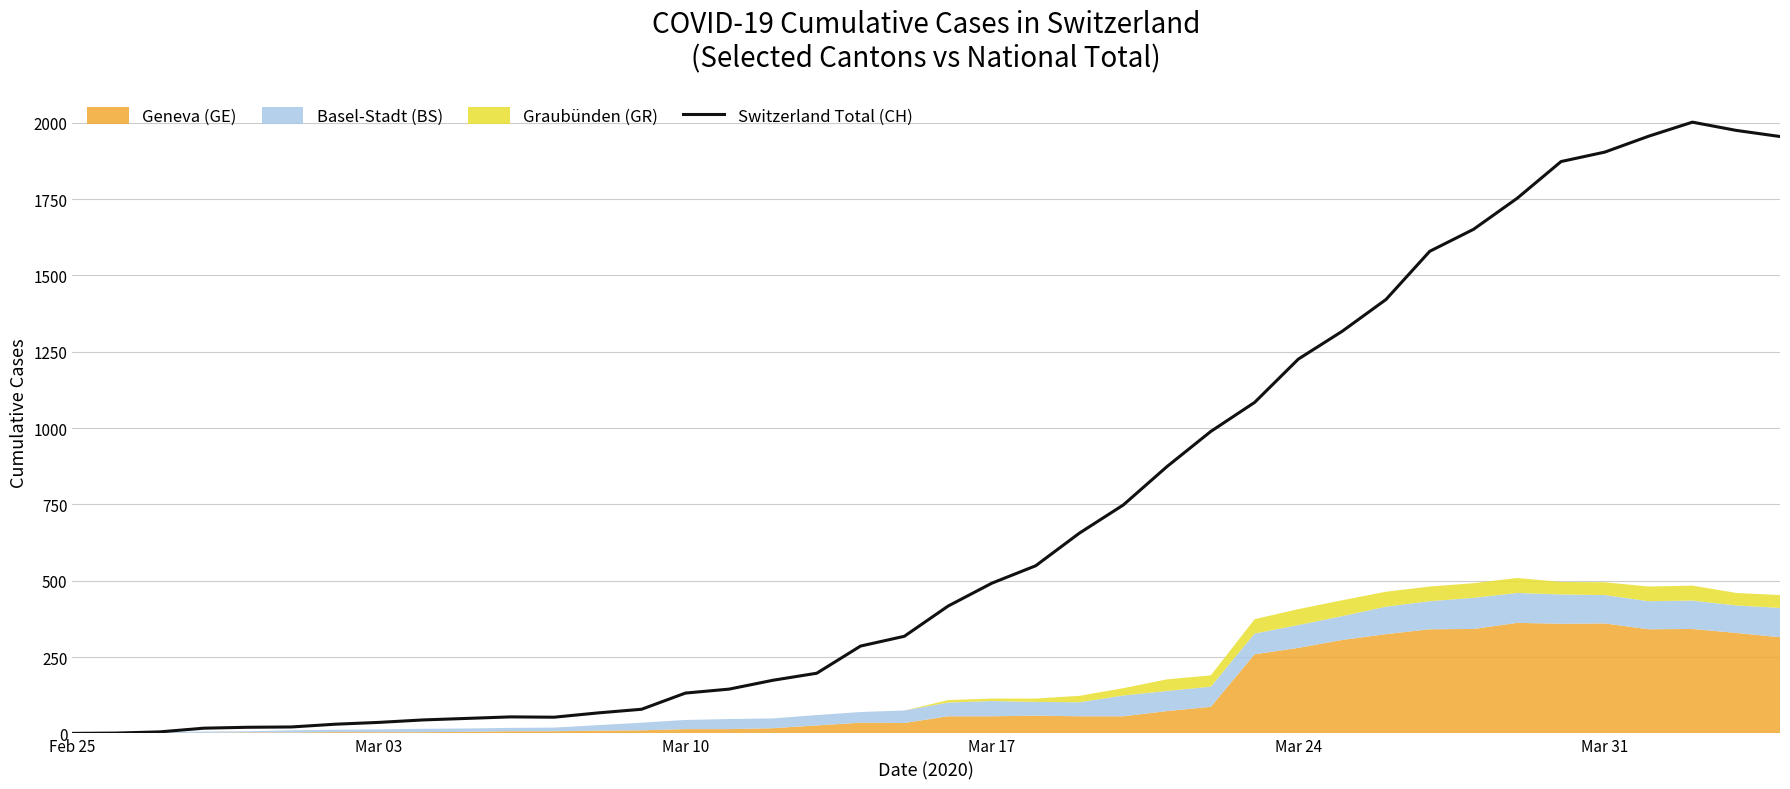

What is the maximum value for Switzerland Total (CH)?

2002